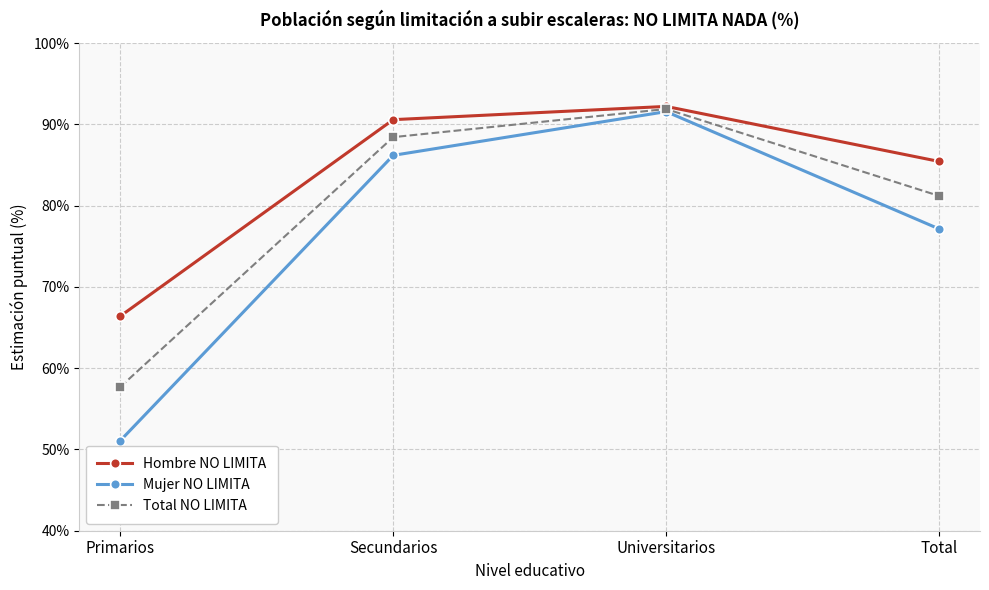

Is the value of Total NO LIMITA at Primarios greater than the value of Mujer NO LIMITA at Total?

No